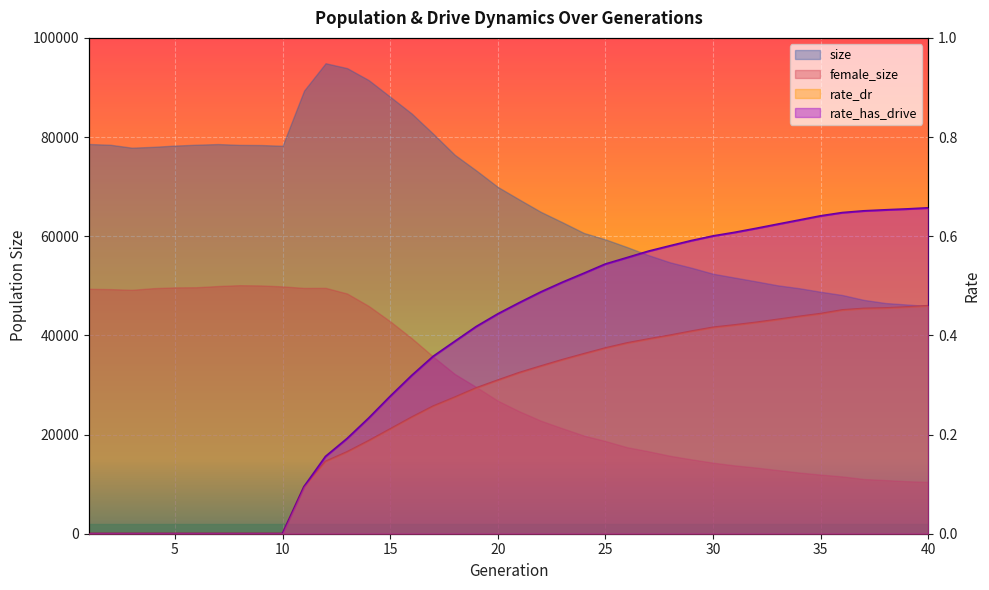

What is the sum of the rate_has_drive values at 13 and 2?

0.2